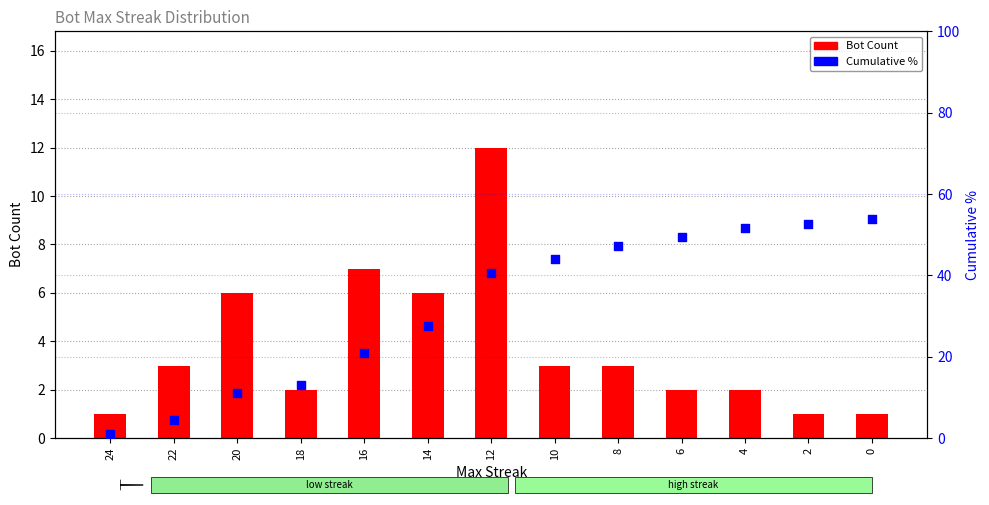

Which series has the largest Y range (max minus min)?

Cumulative %